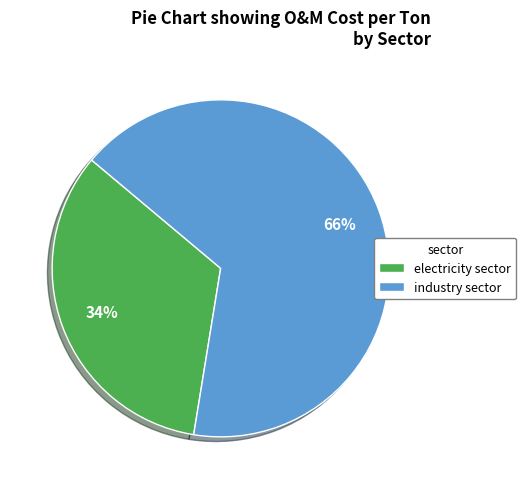

To the nearest percent, what is the average slice percentage?

50%